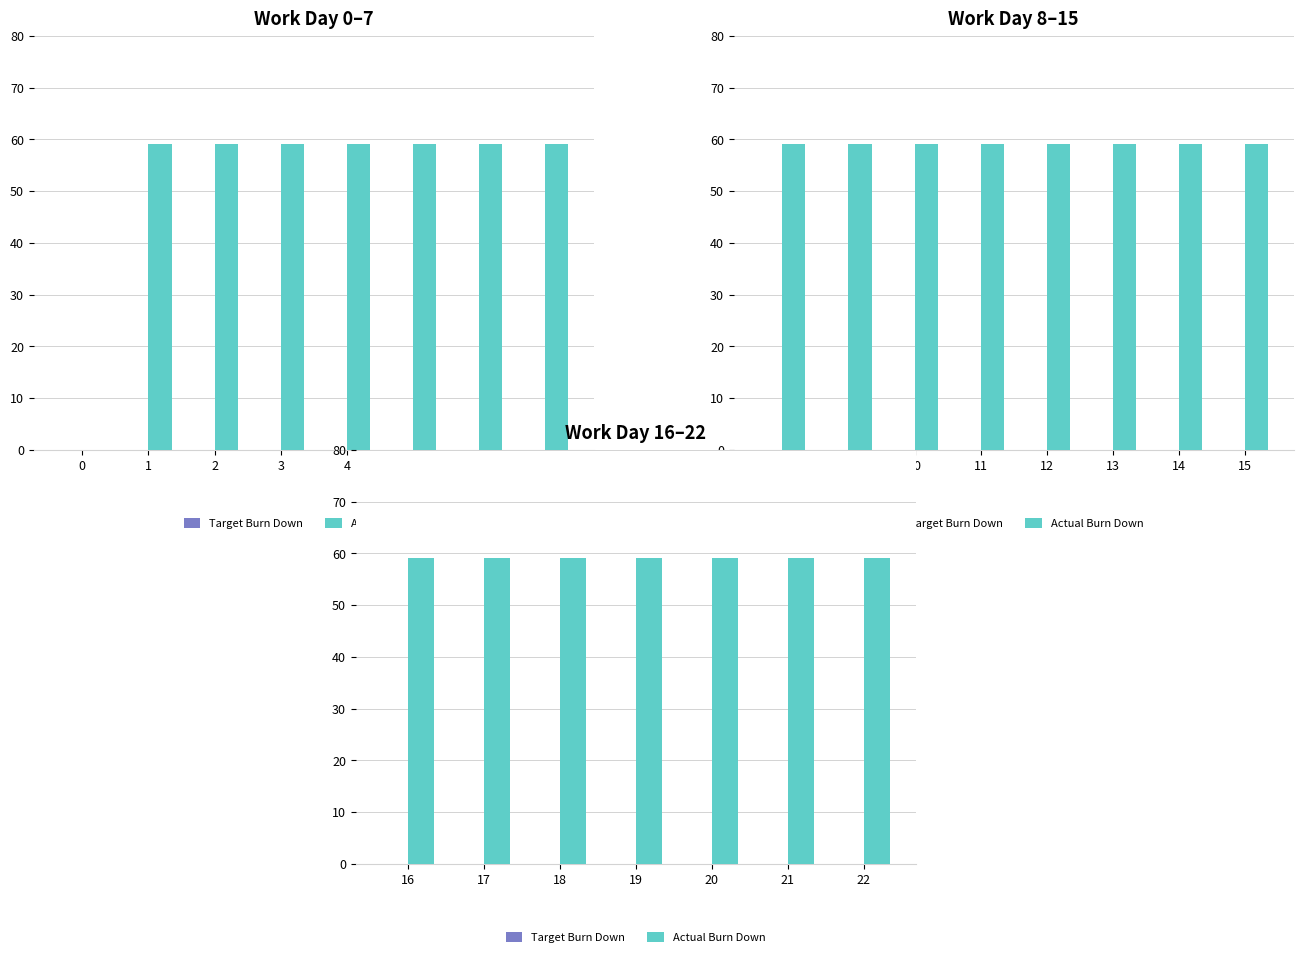

Is the value of Actual Burn Down at 19 greater than the value of Target Burn Down at 16?

Yes